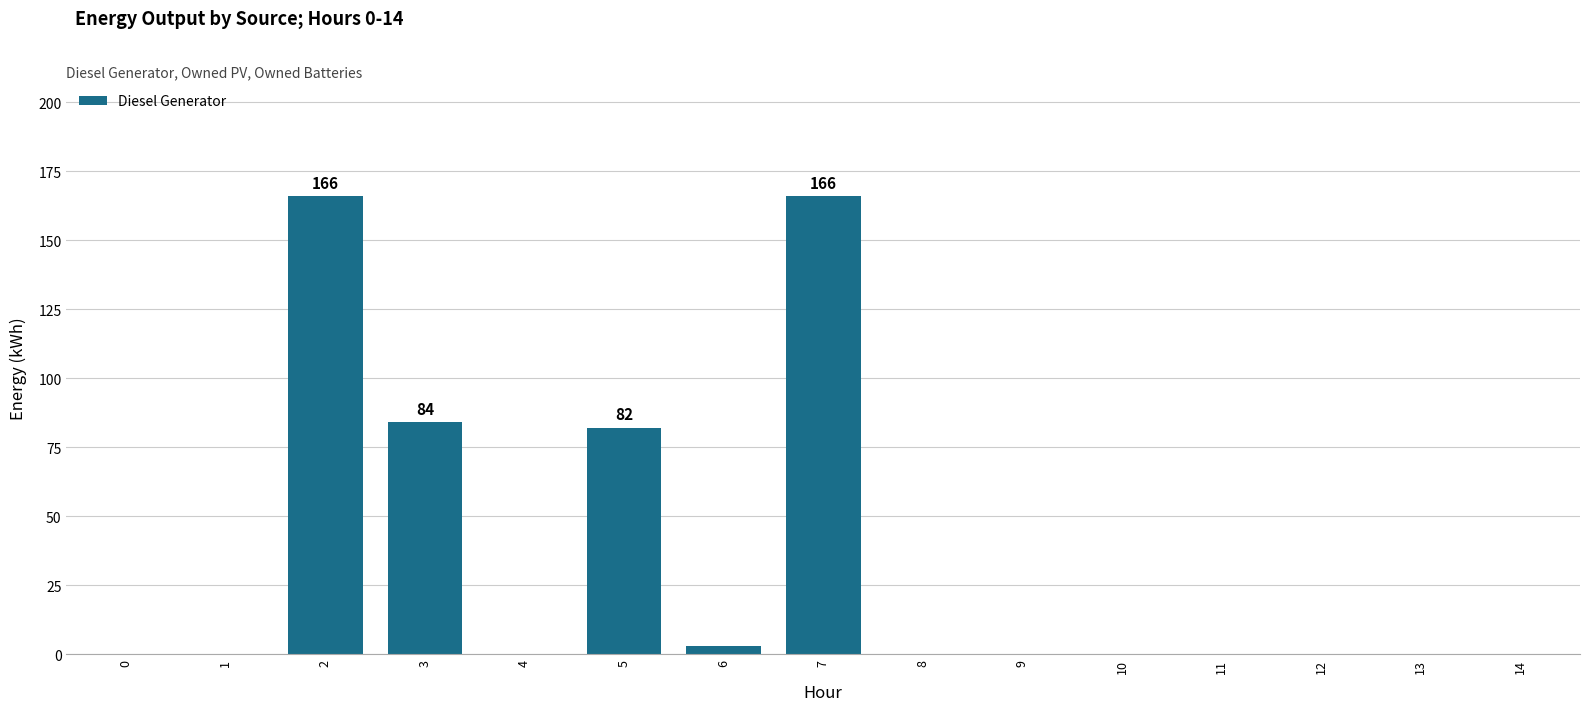

What is the sum of the values at 5 and 11?

82